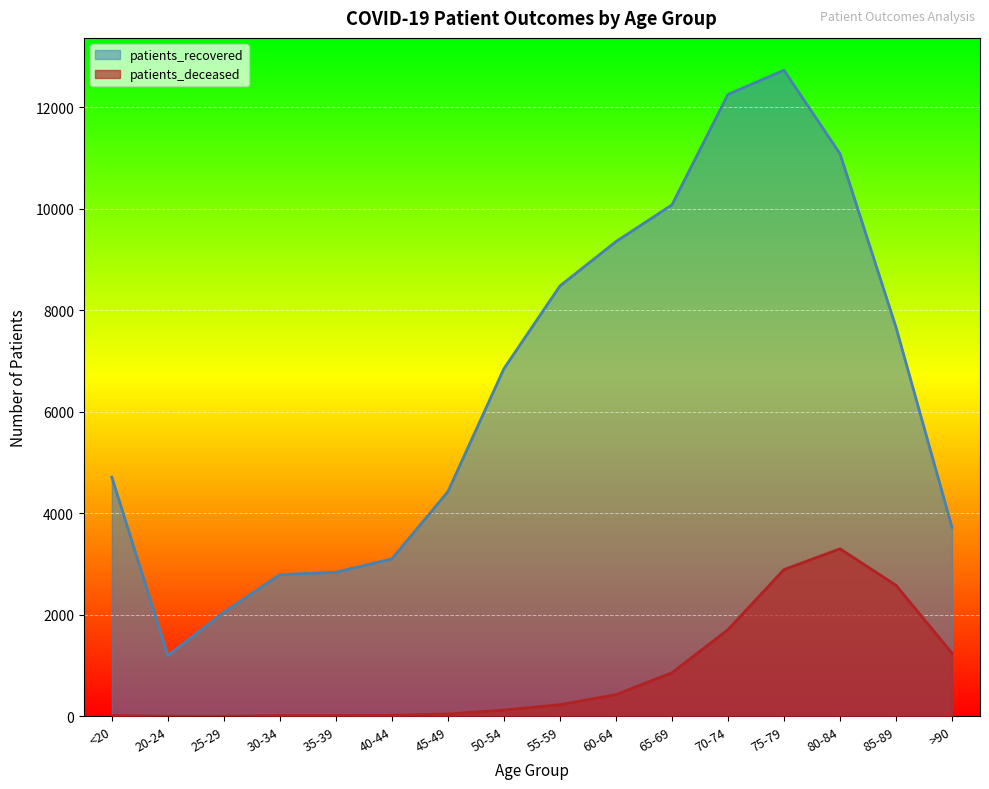

What is the total value across all series at 40-44?

3129